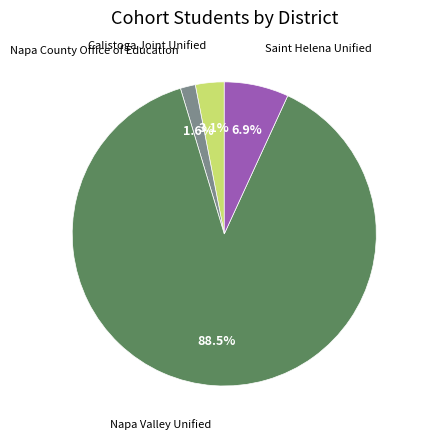

Does any single category account for the majority?

Yes